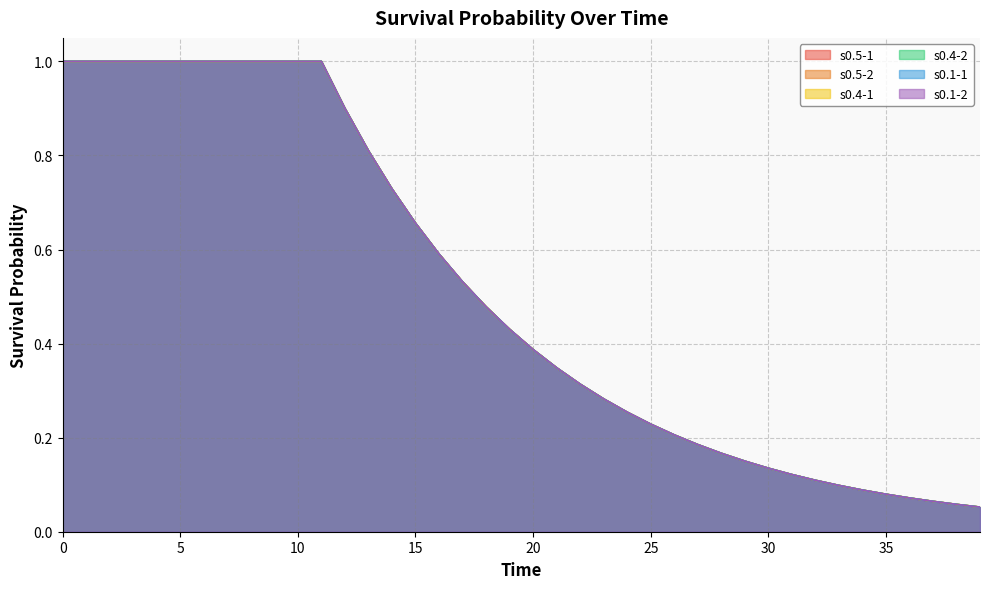

What is the maximum value shown in the chart?

1.0